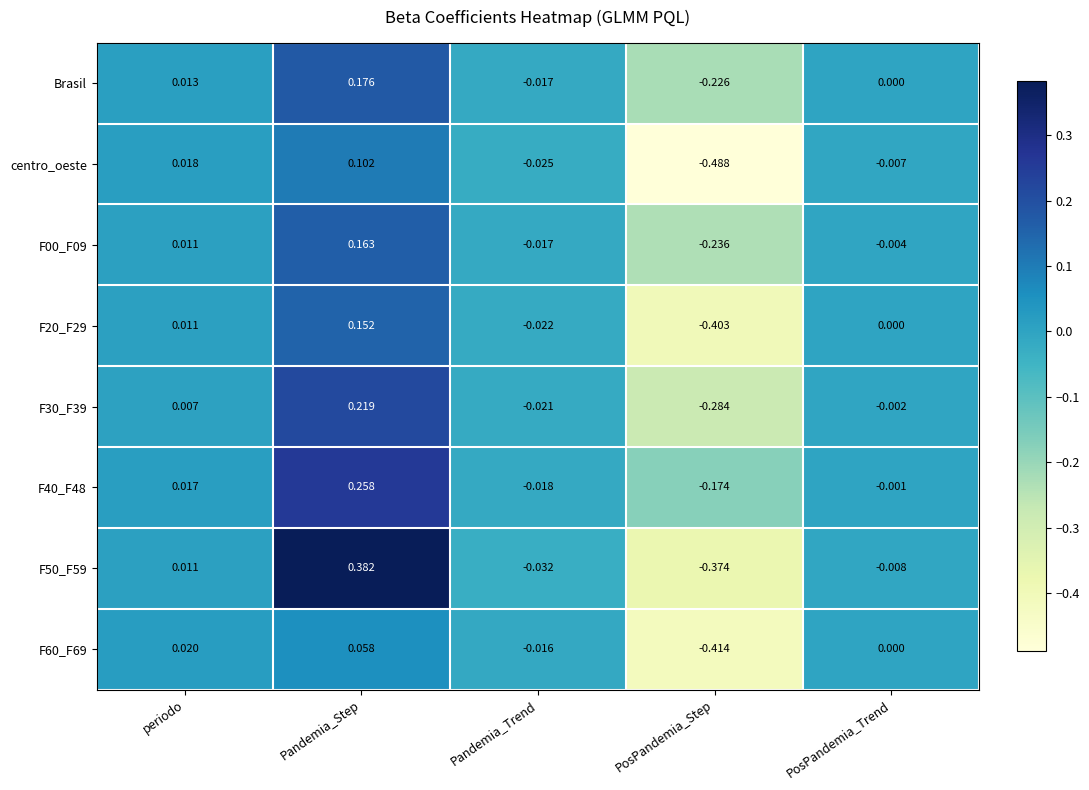

Rank the series by their maximum value, from lowest to highest.

F60_F69, centro_oeste, F20_F29, F00_F09, Brasil, F30_F39, F40_F48, F50_F59